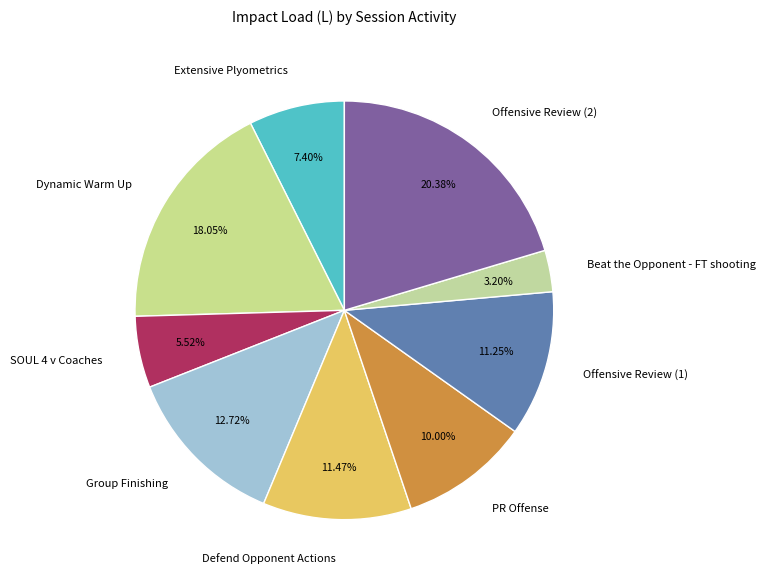

Is it true that PR Offense is 22% of the pie?

False